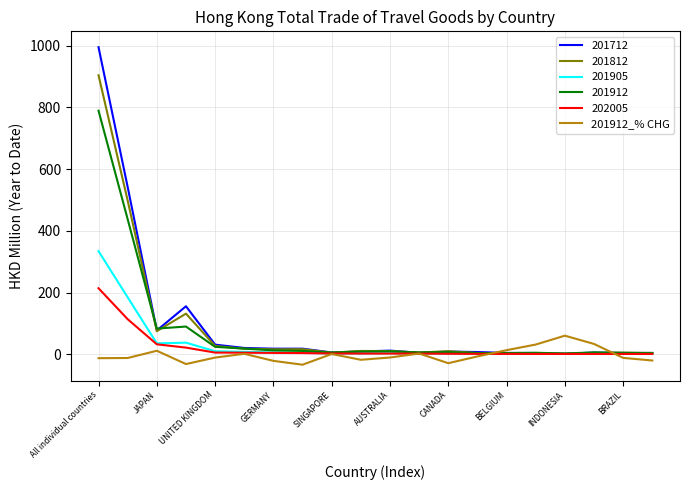

Which series has the largest range (max minus min)?

201712